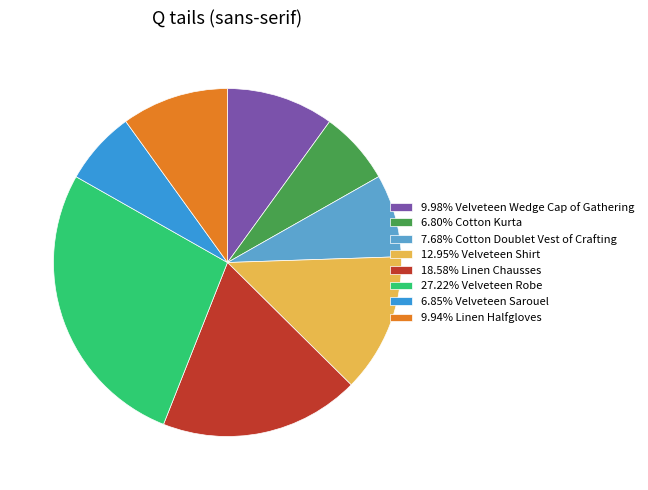

Do 12.95% Velveteen Shirt and 9.94% Linen Halfgloves together represent more than half of the pie?

No